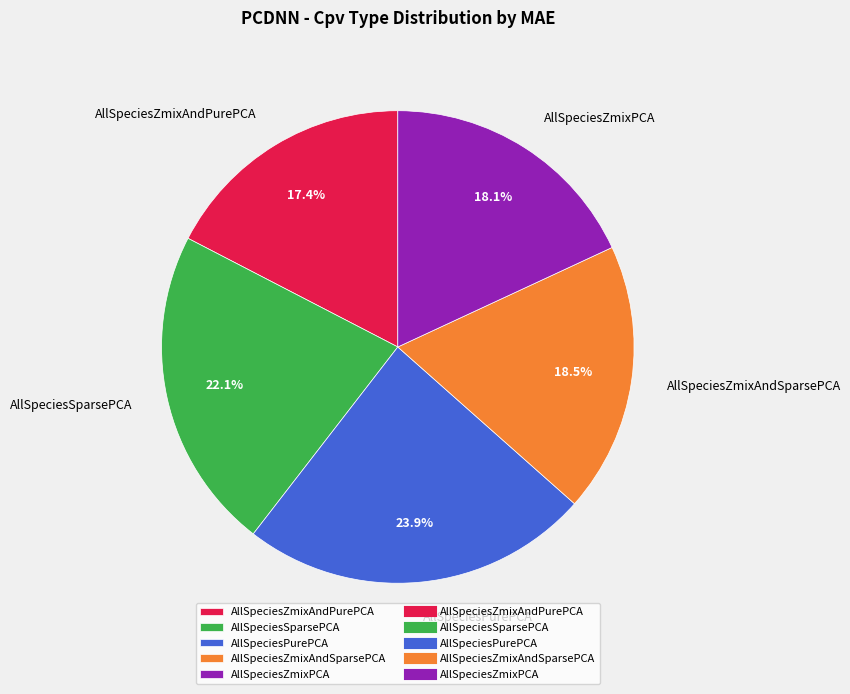

How many slices are in this pie chart?

5